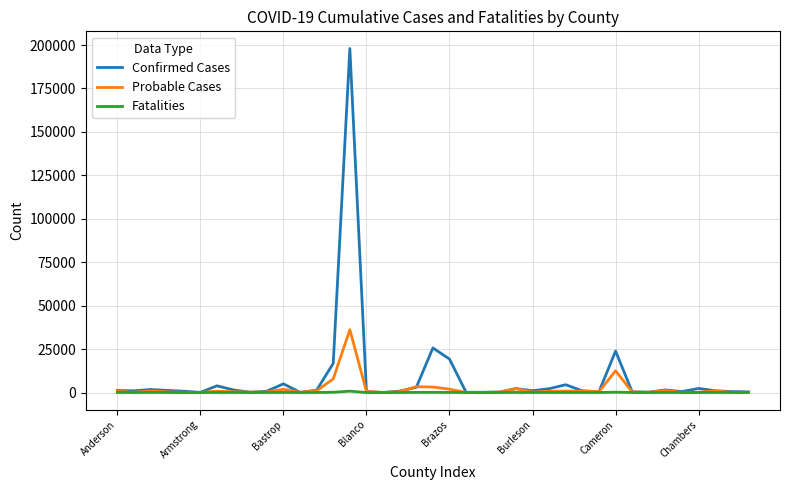

What is the greatest value displayed?

197982